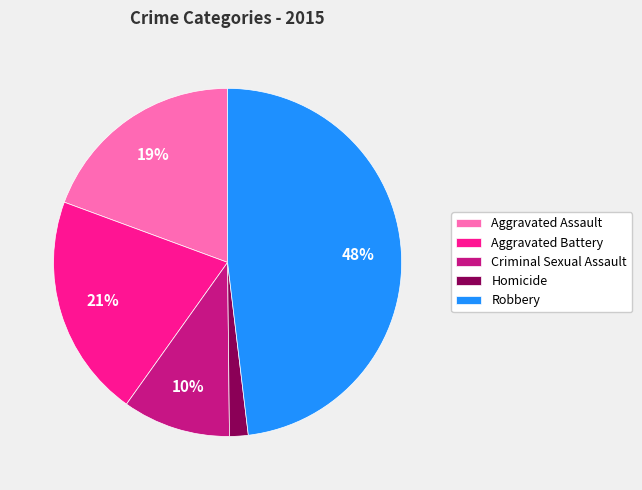

What is the ratio of the value at Aggravated Battery to the value at Aggravated Assault?

1.1